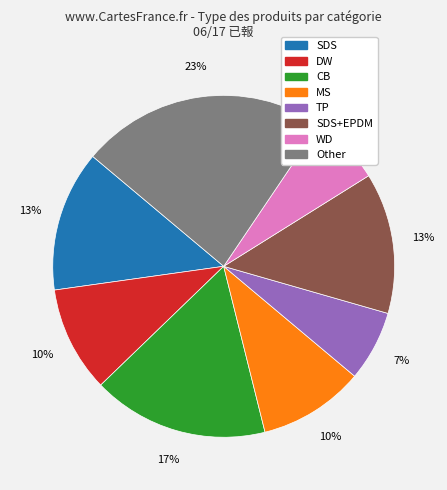

Does any single category account for the majority?

No